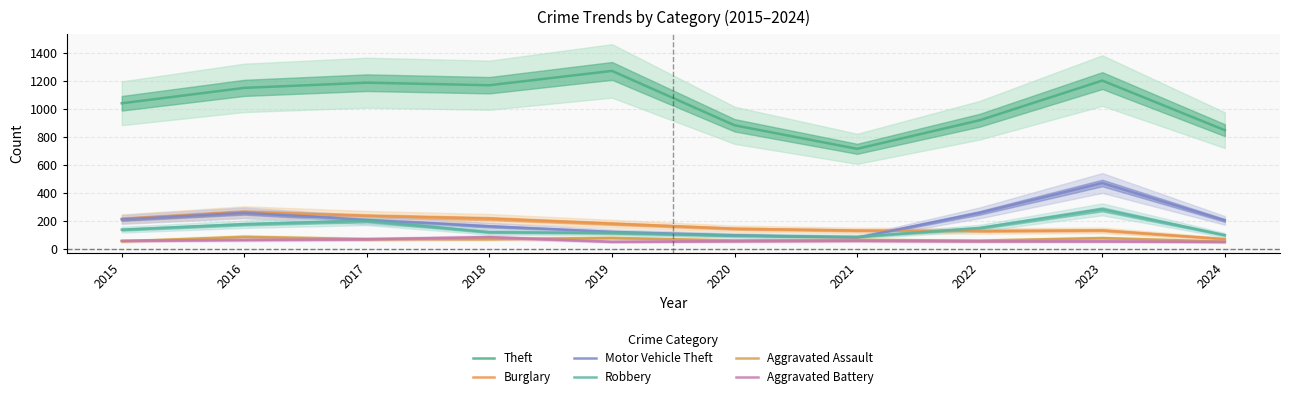

True or false: Theft and Motor Vehicle Theft cross at least once.

False